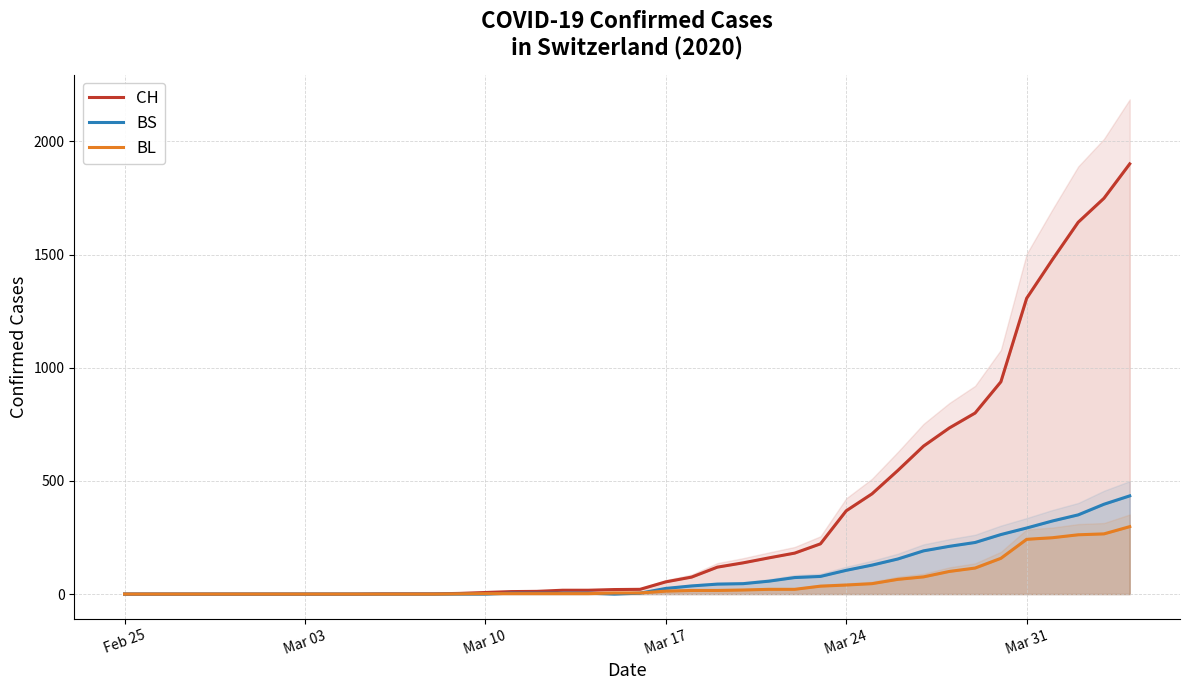

How many positive values does the BS series have?

24